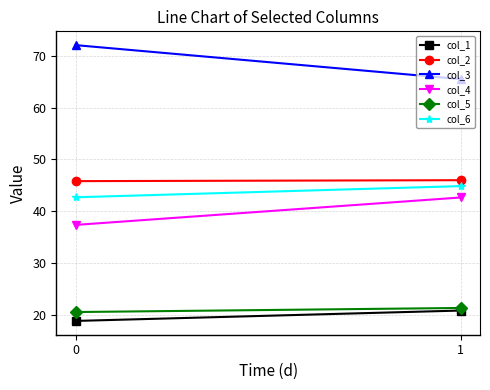

Rank the series by their maximum value, from highest to lowest.

col_3, col_2, col_6, col_4, col_5, col_1